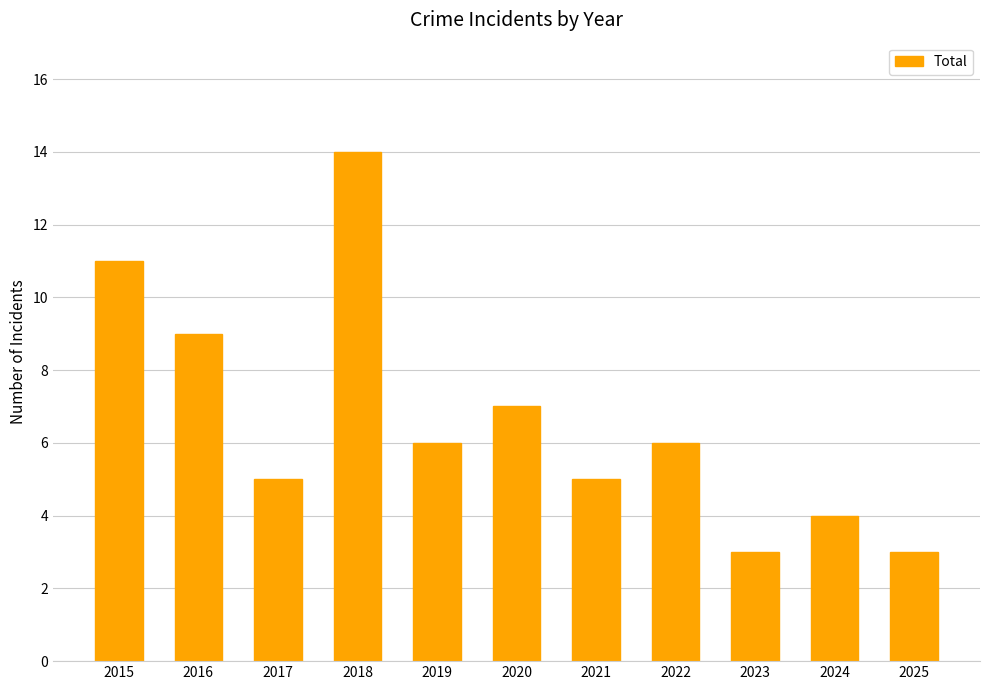

True or false: the data shows 12 at 2016.

False